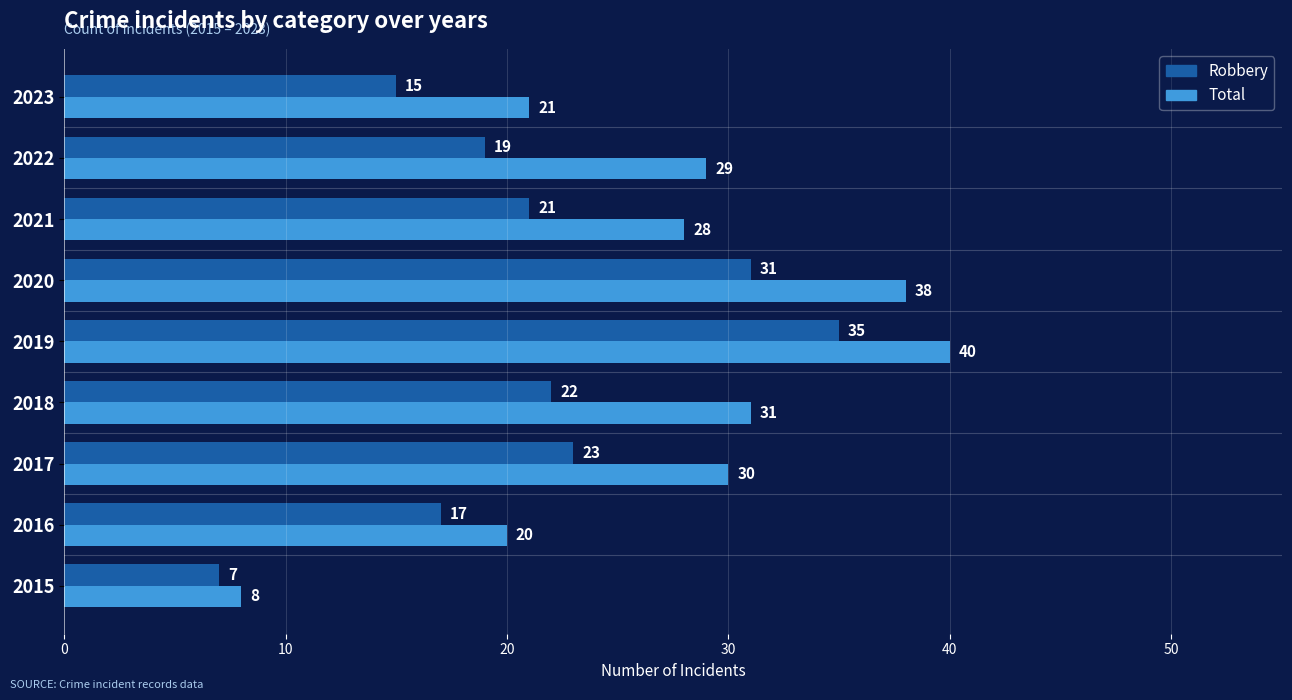

Rank the series by their maximum value, from lowest to highest.

Robbery, Total